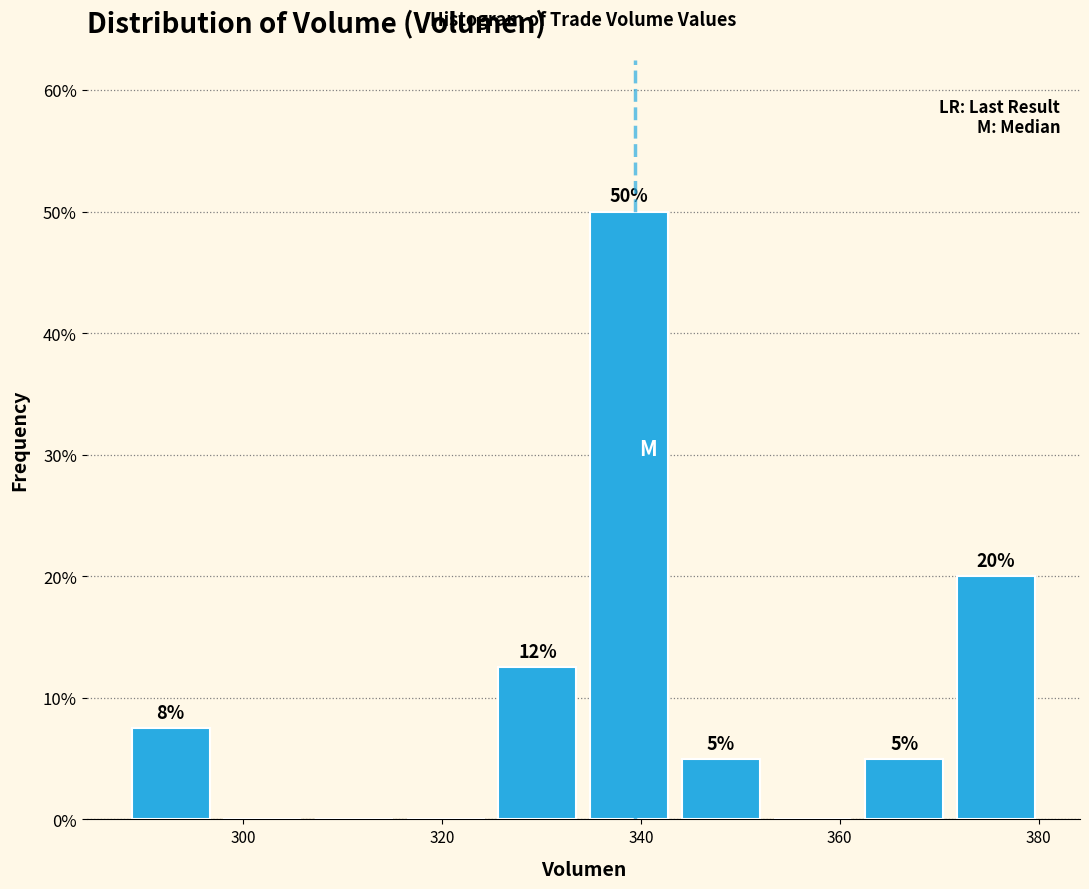

Over which range of the x-axis is the bar tallest?

334 to 344